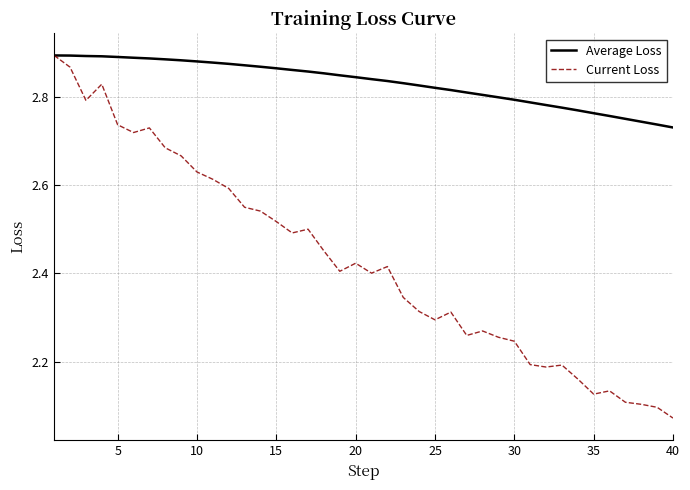

Rank the series by their average value, from lowest to highest.

Current Loss, Average Loss